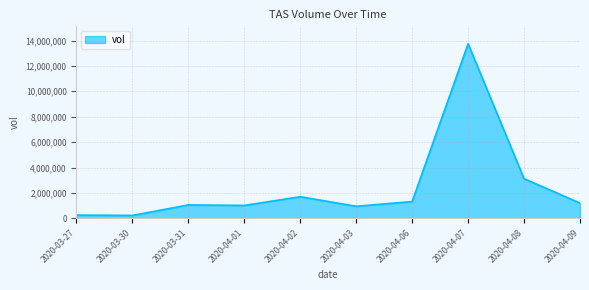

Where is the data nearest to the value 6984450?

2020-04-08